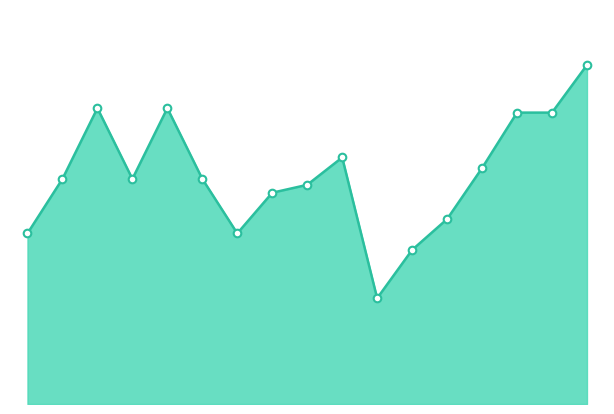

How many lines are shown in the chart?

1